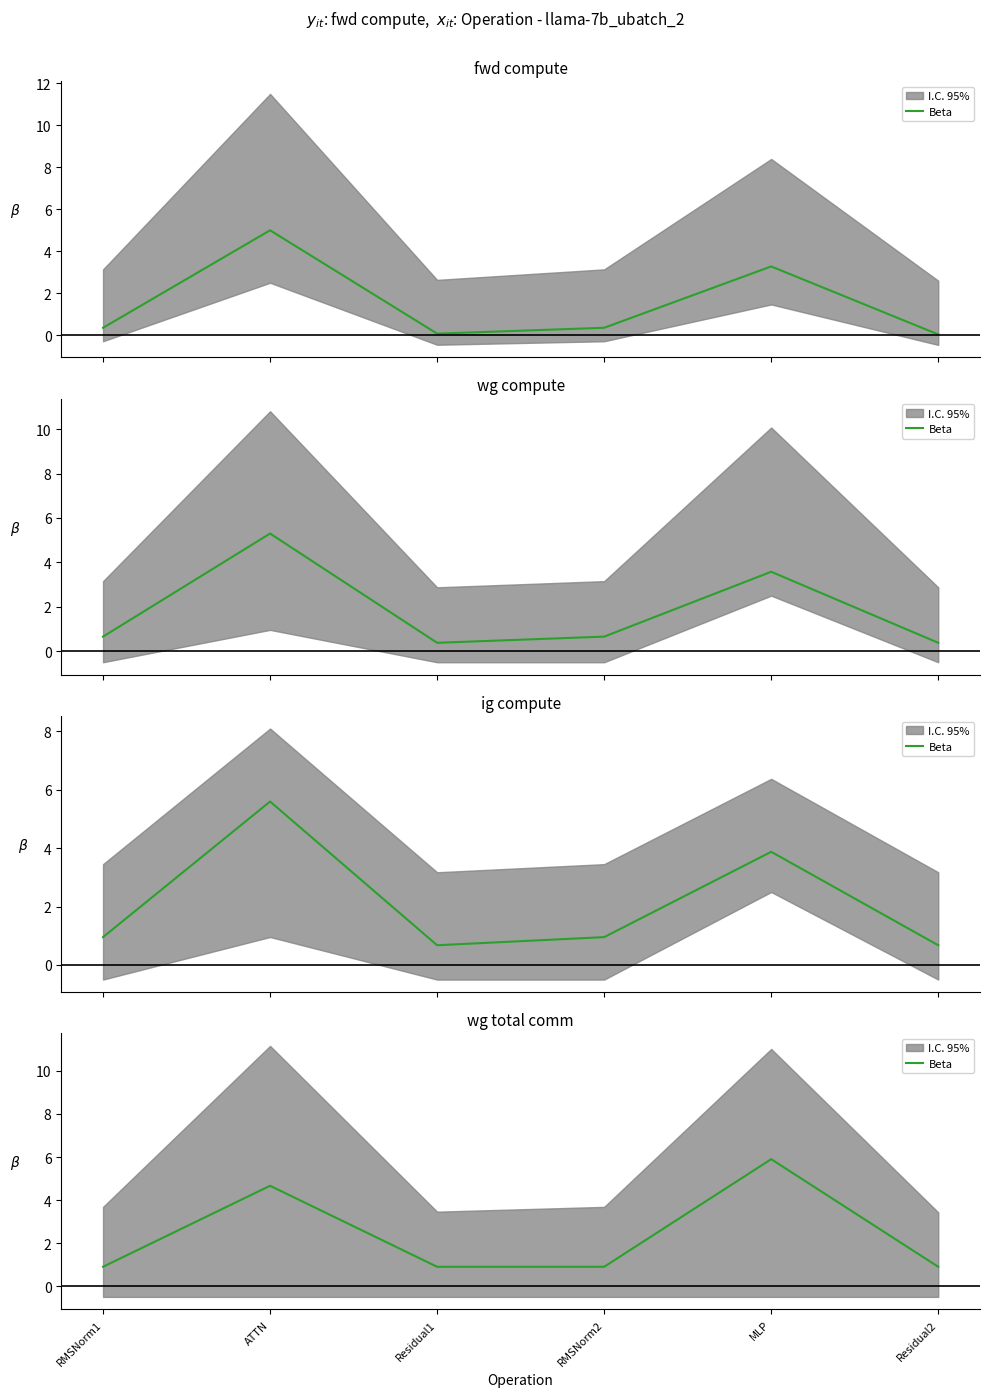

Read the value at Residual2.

0.9